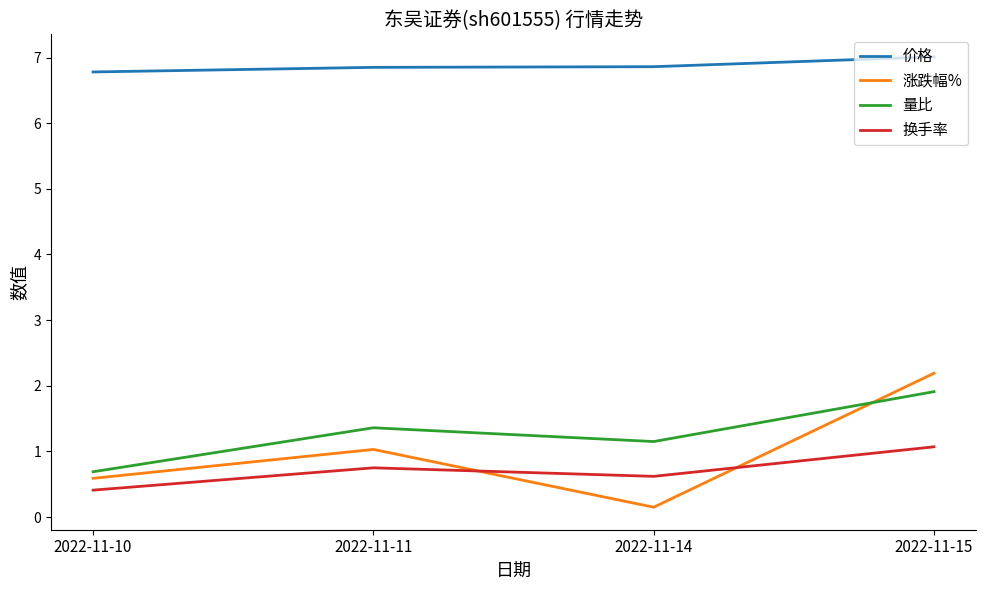

List the series in order of their peak value, lowest first.

换手率, 量比, 涨跌幅%, 价格